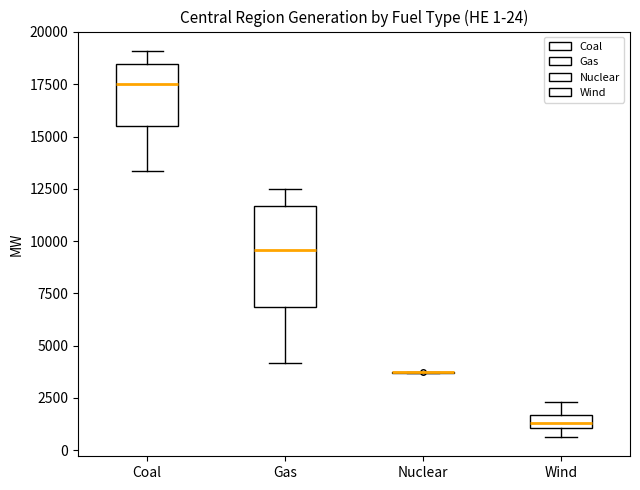

Comparing the boxes themselves (not the whiskers), which one is the tallest?

Gas